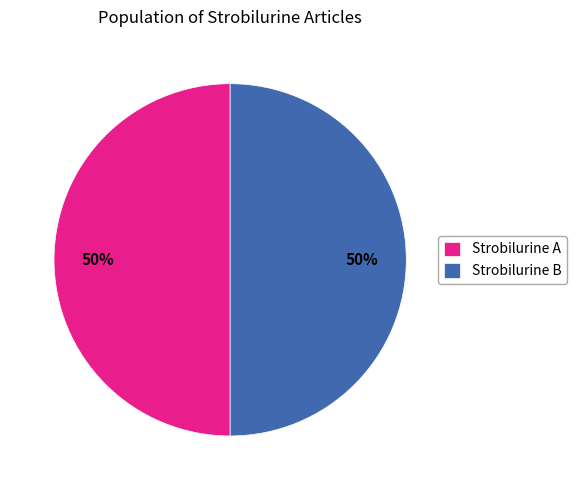

What percentage is the Strobilurine A slice, to the nearest percent?

50%